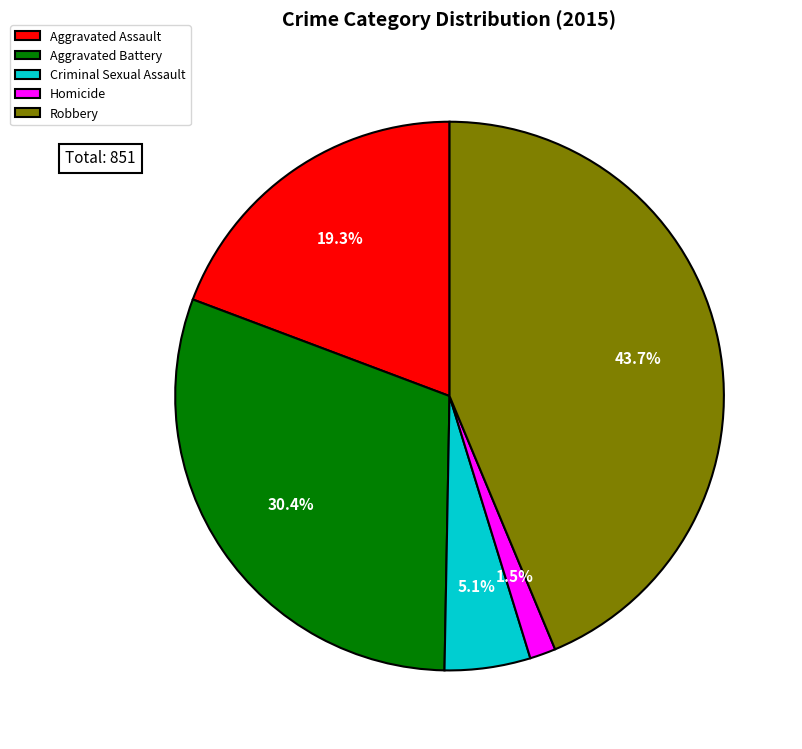

To the nearest percent, what is the difference between the largest and smallest slice percentages?

42%